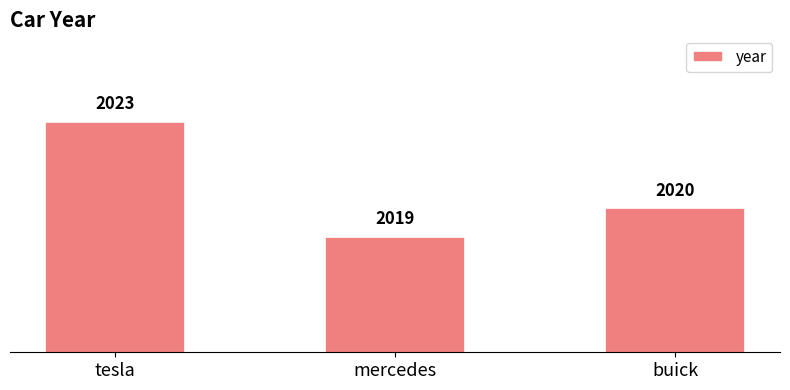

Are the bars grouped side by side (vs. stacked)?

No